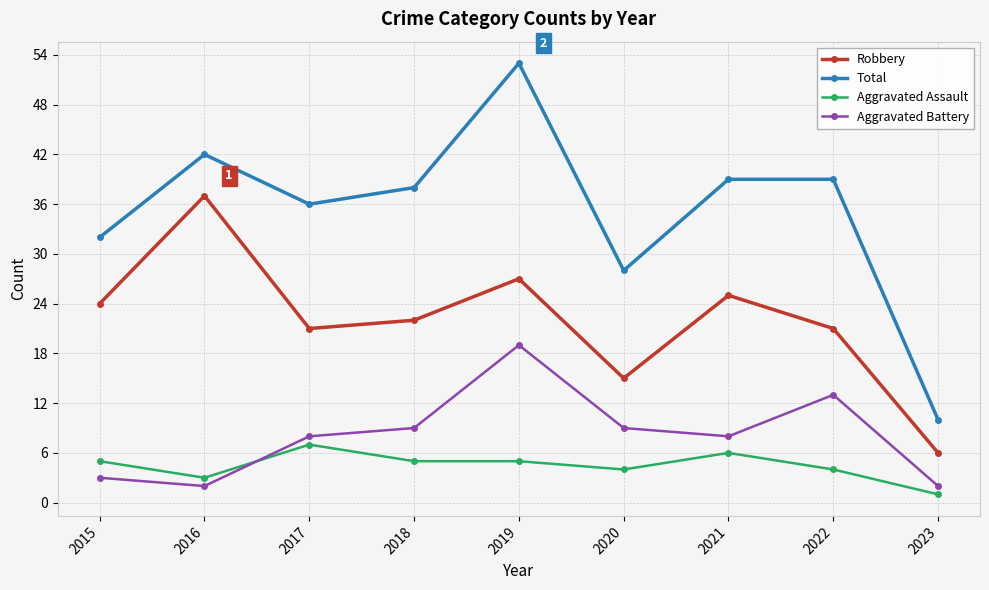

True or false: Total has a value of 4 at 2023.

False